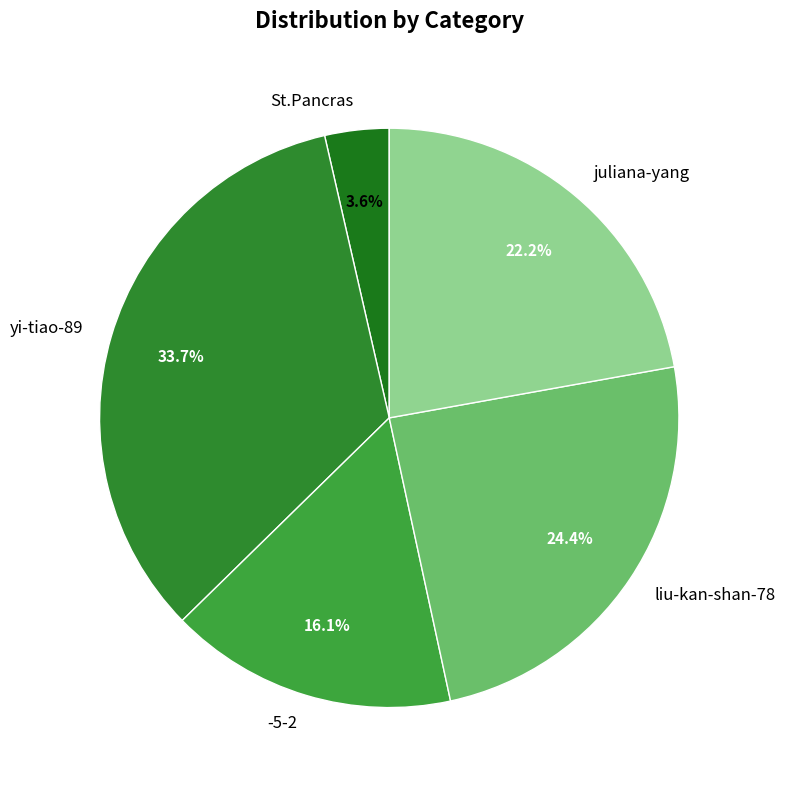

Rank the categories by value from highest to lowest.

yi-tiao-89, liu-kan-shan-78, juliana-yang, -5-2, St.Pancras